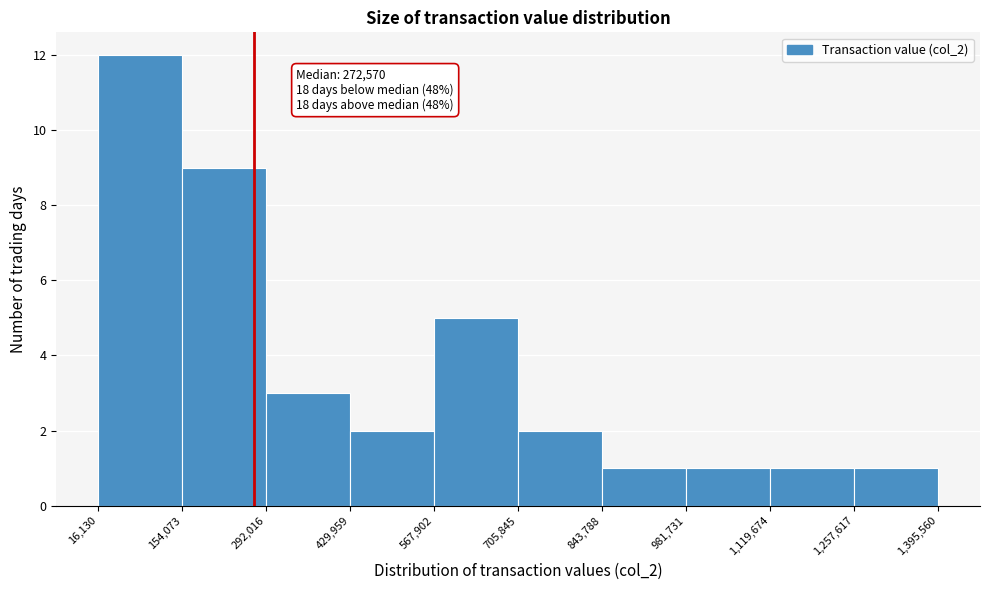

Over which range of the x-axis is the bar tallest?

16,130 to 154,073